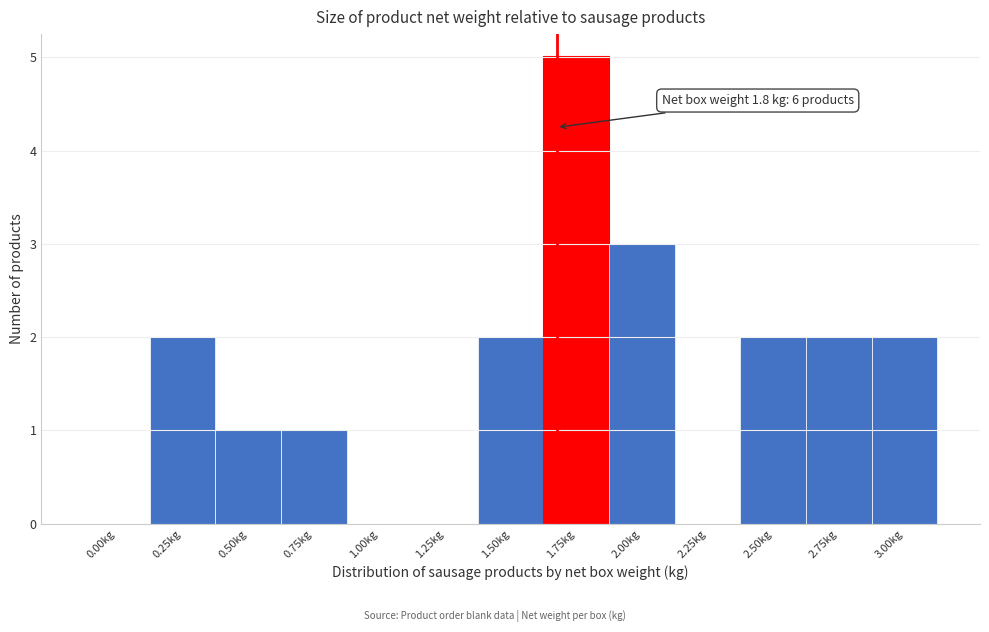

Reading right to left, extract all data points from this chart.

3.00kg=2	2.75kg=2	2.50kg=2	2.25kg=0	2.00kg=3	1.75kg=5	1.50kg=2	1.25kg=0	1.00kg=0	0.75kg=1	0.50kg=1	0.25kg=2	0.00kg=0